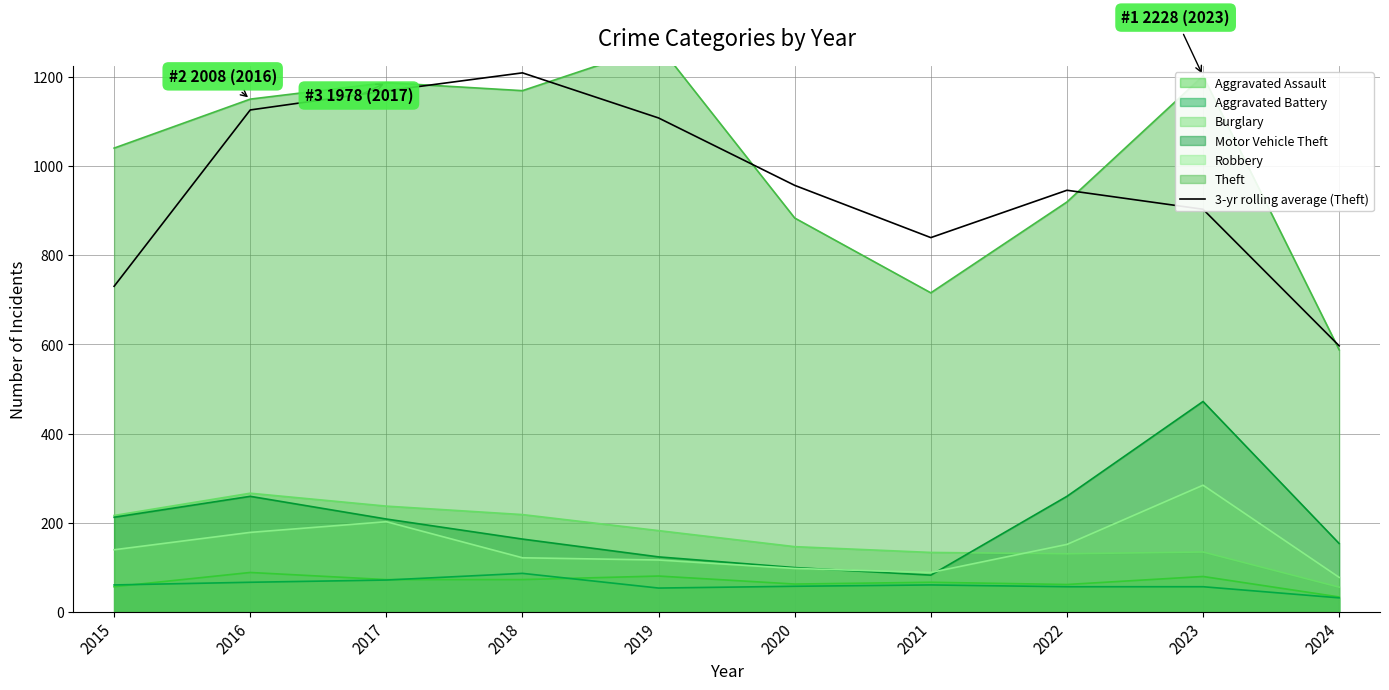

Where is the first local maximum?

2018